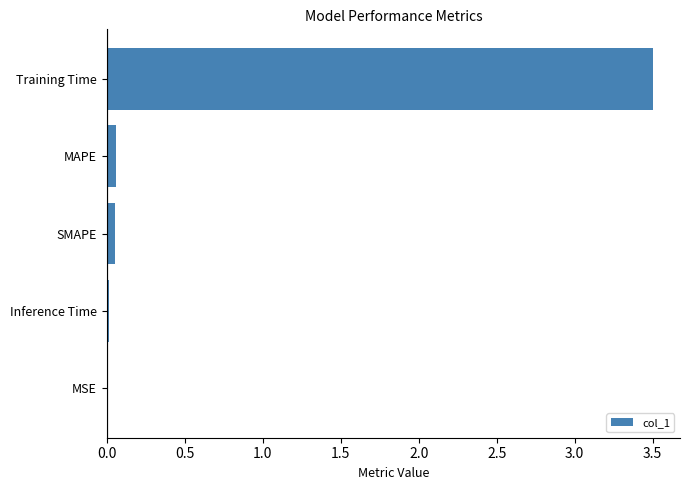

At which category does the chart reach its peak across all series?

Training Time